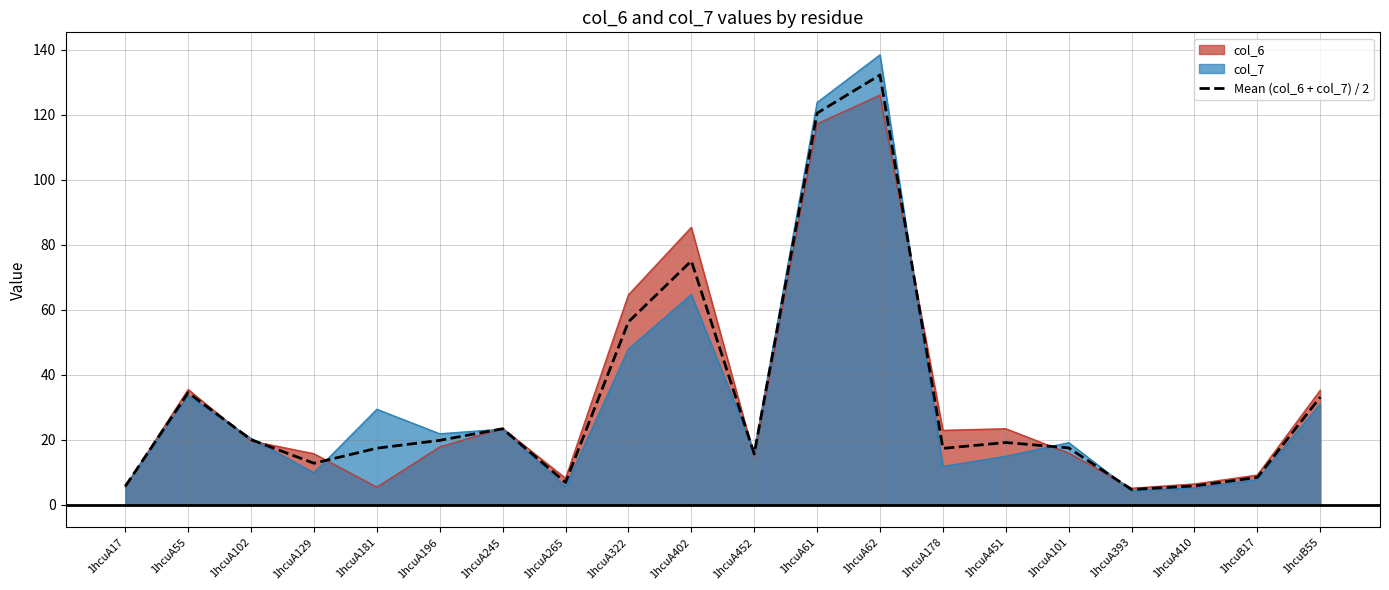

Reading left to right, extract all data points from this chart.

1hcuA17=5.7	1hcuA55=34.5	1hcuA102=20.1	1hcuA129=12.8	1hcuA181=17.4	1hcuA196=19.9	1hcuA245=23.4	1hcuA265=6.9	1hcuA322=56.3	1hcuA402=75.1	1hcuA452=15.7	1hcuA61=120.6	1hcuA62=132.3	1hcuA178=17.4	1hcuA451=19.2	1hcuA101=17.6	1hcuA393=4.7	1hcuA410=5.8	1hcuB17=8.5	1hcuB55=33.2